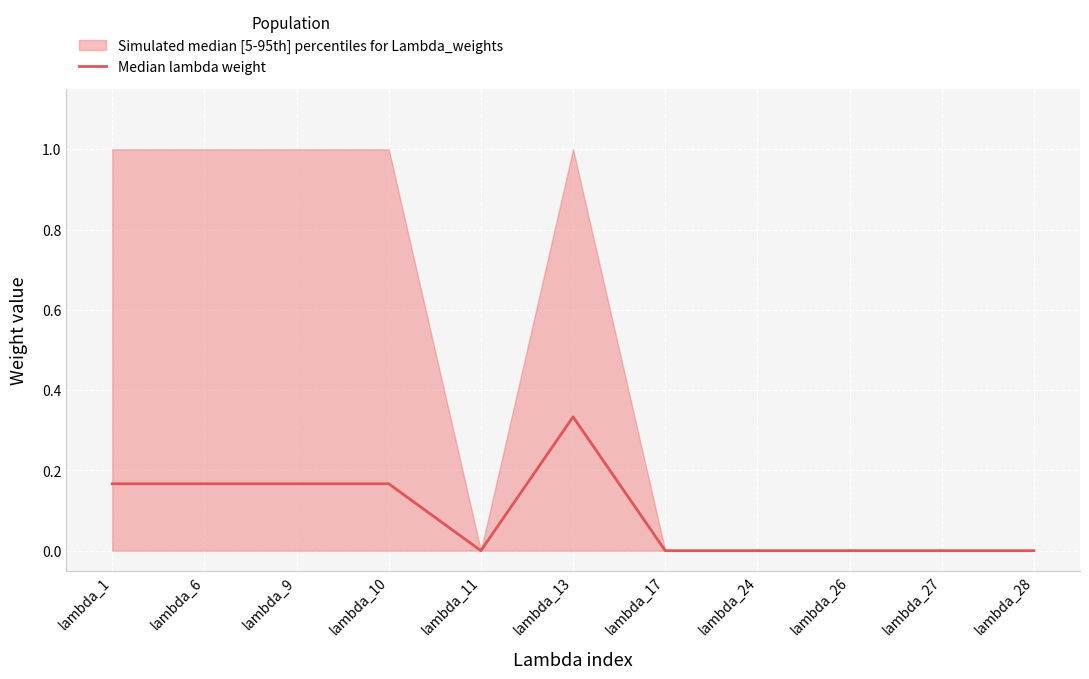

List the labels in order of value, largest first.

lambda_13, lambda_1, lambda_6, lambda_9, lambda_10, lambda_11, lambda_17, lambda_24, lambda_26, lambda_27, lambda_28